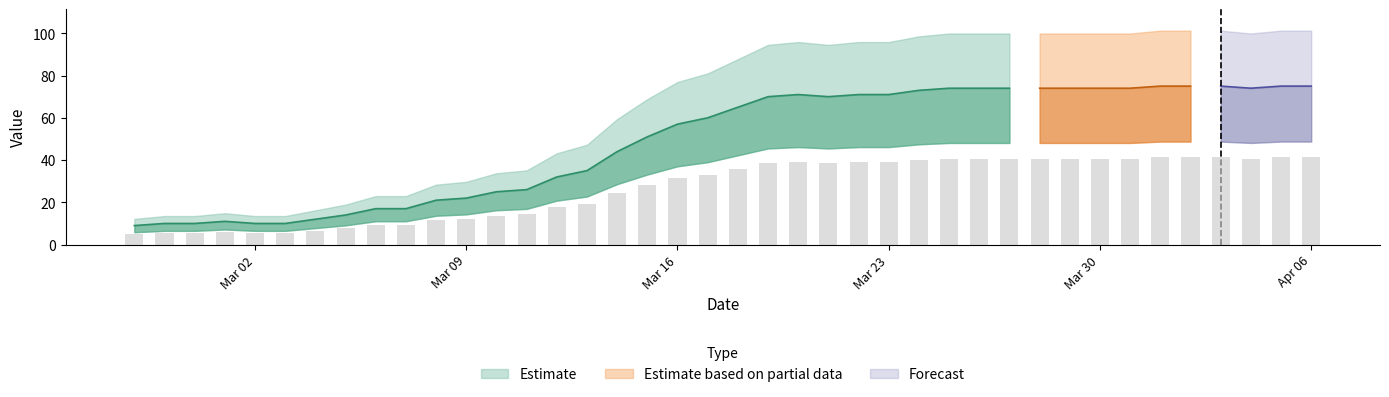

Reading left to right, transcribe all the data shown in this chart.

5.0	5.5	5.5	6.1	5.5	5.5	6.6	7.7	9.4	9.4	11.6	12.1	13.8	14.3	17.6	19.2	24.2	28.1	31.4	33.0	35.8	38.5	39.1	38.5	39.1	39.1	40.2	40.7	40.7	40.7	40.7	40.7	40.7	40.7	41.2	41.2	41.2	40.7	41.2	41.2